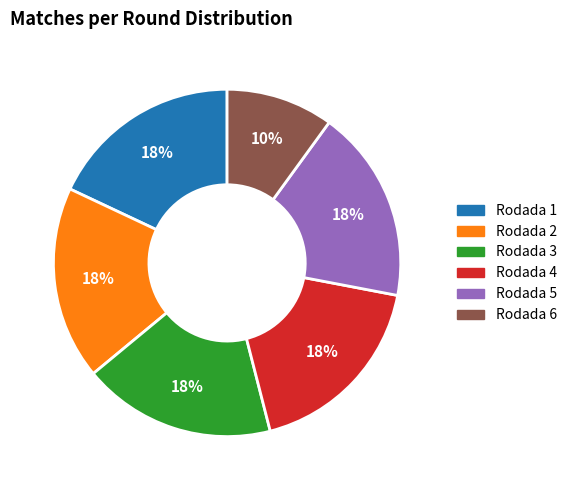

To the nearest percent, what percentage of the pie is Rodada 1?

18%